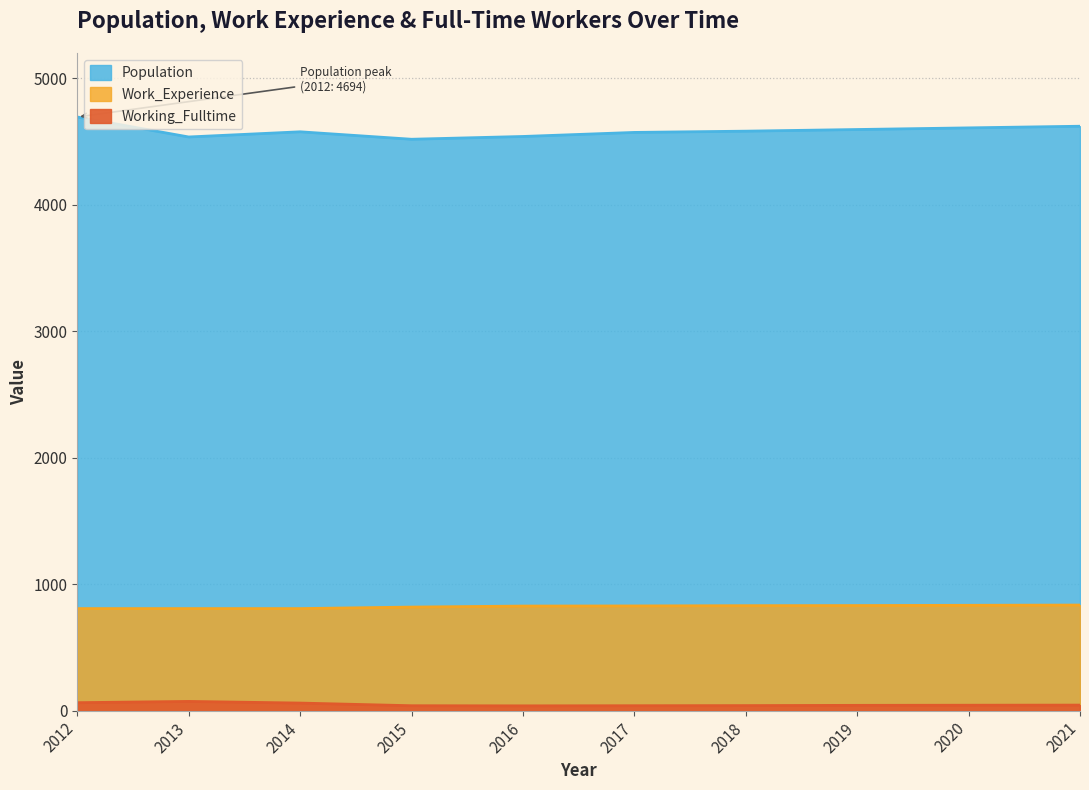

What is the minimum value for Population?

4518